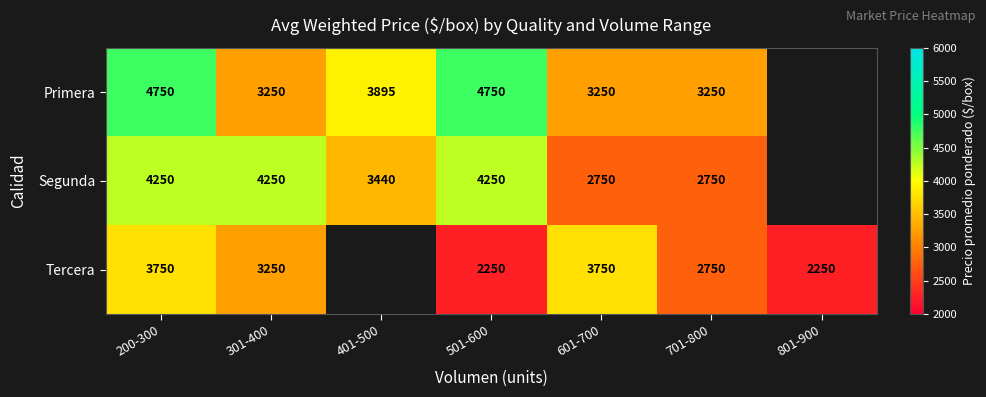

What is the total value across all series at 701-800?

8750